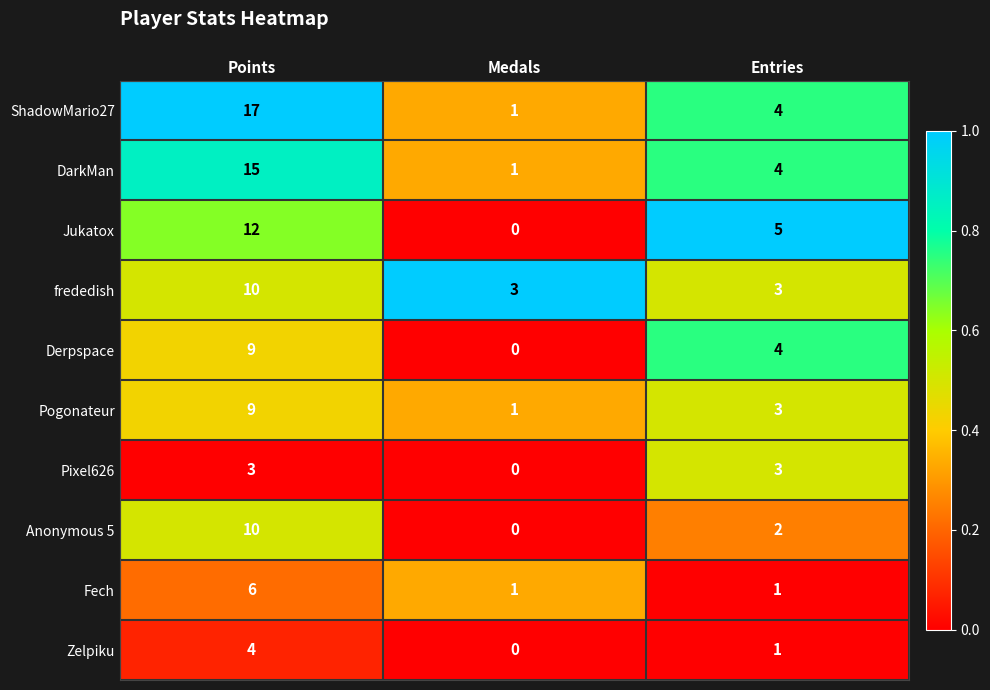

How many frededish values are between 3 and 10?

3